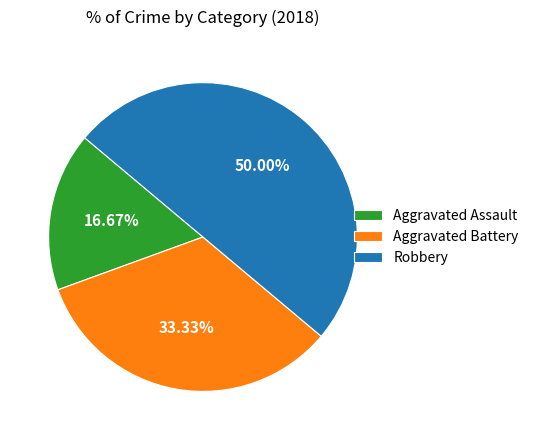

Is it true that Aggravated Assault is 17% of the pie?

True